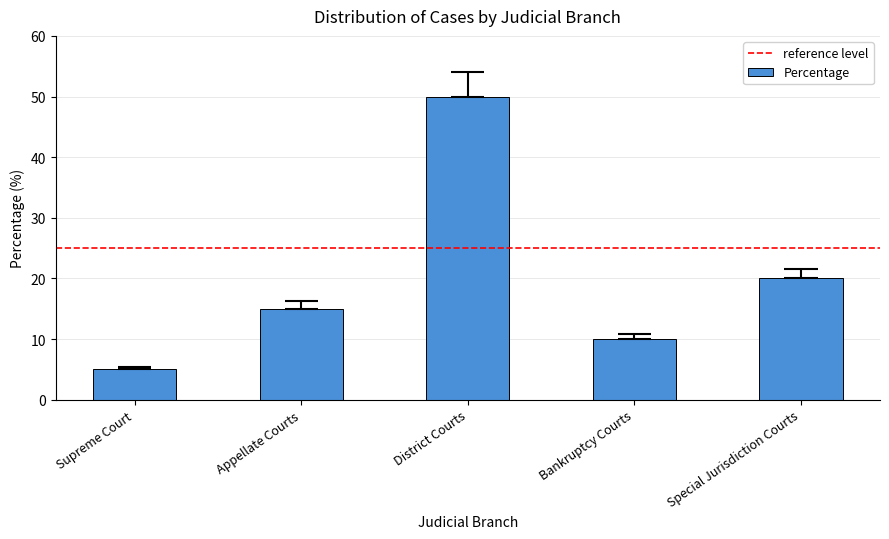

What is the label of the 3rd bar from the right?

District Courts